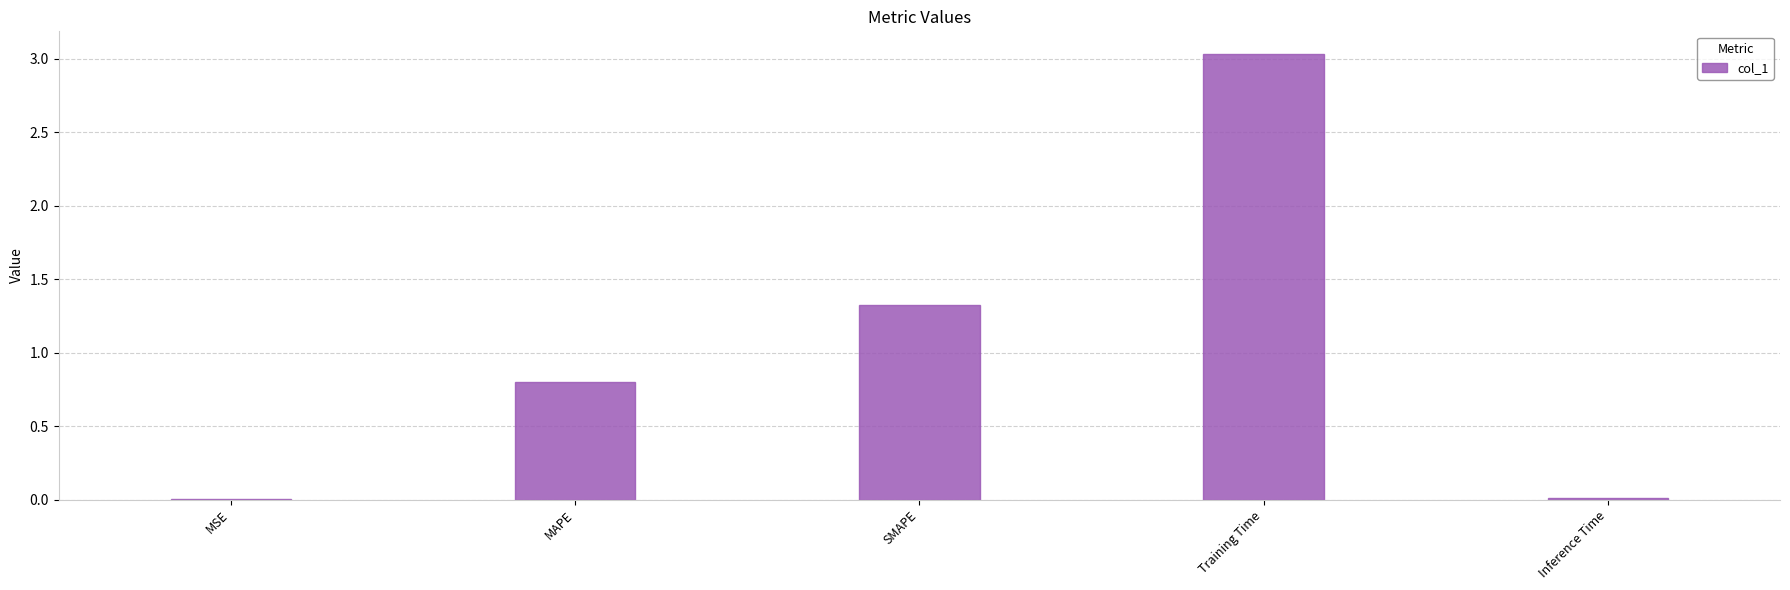

Are the bars horizontal?

No